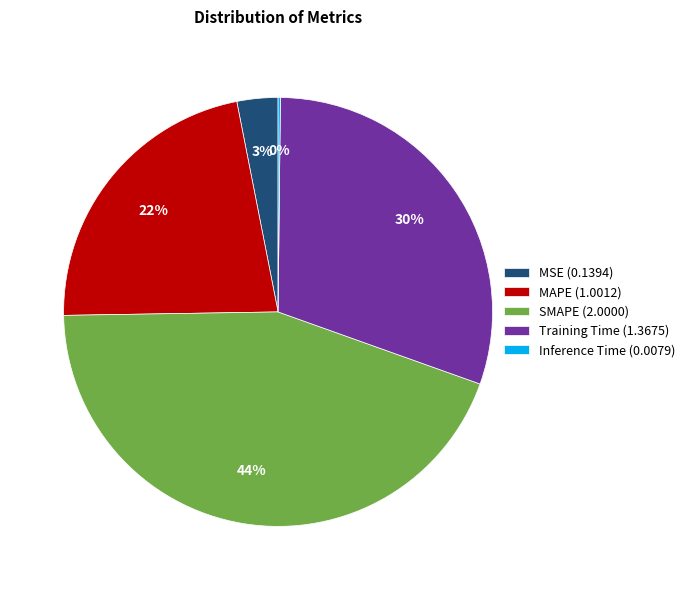

Is the sum of MSE (0.1394) and Training Time (1.3675) greater than half?

No